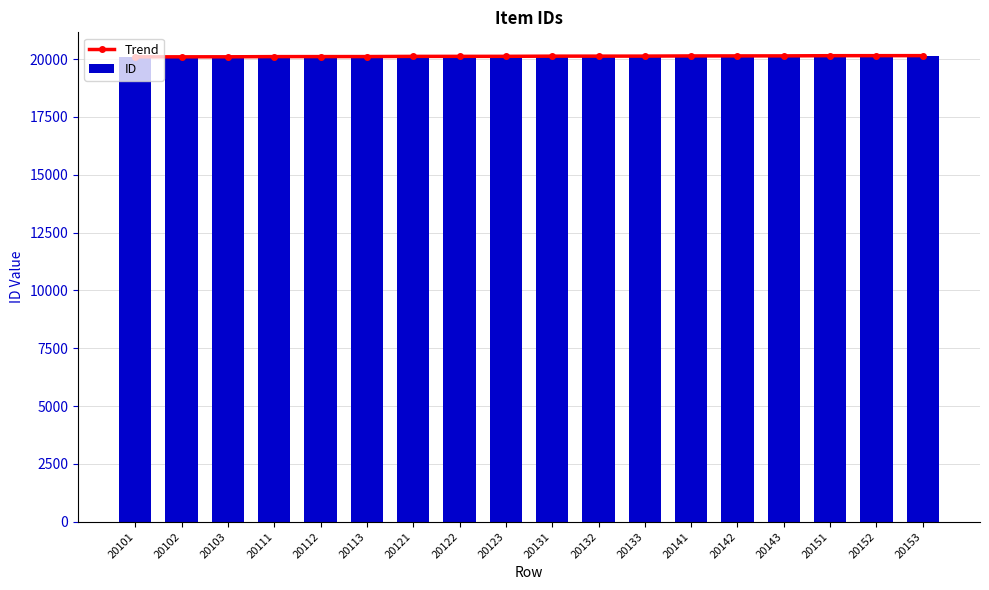

What are all the series names shown in the legend?

Trend, ID